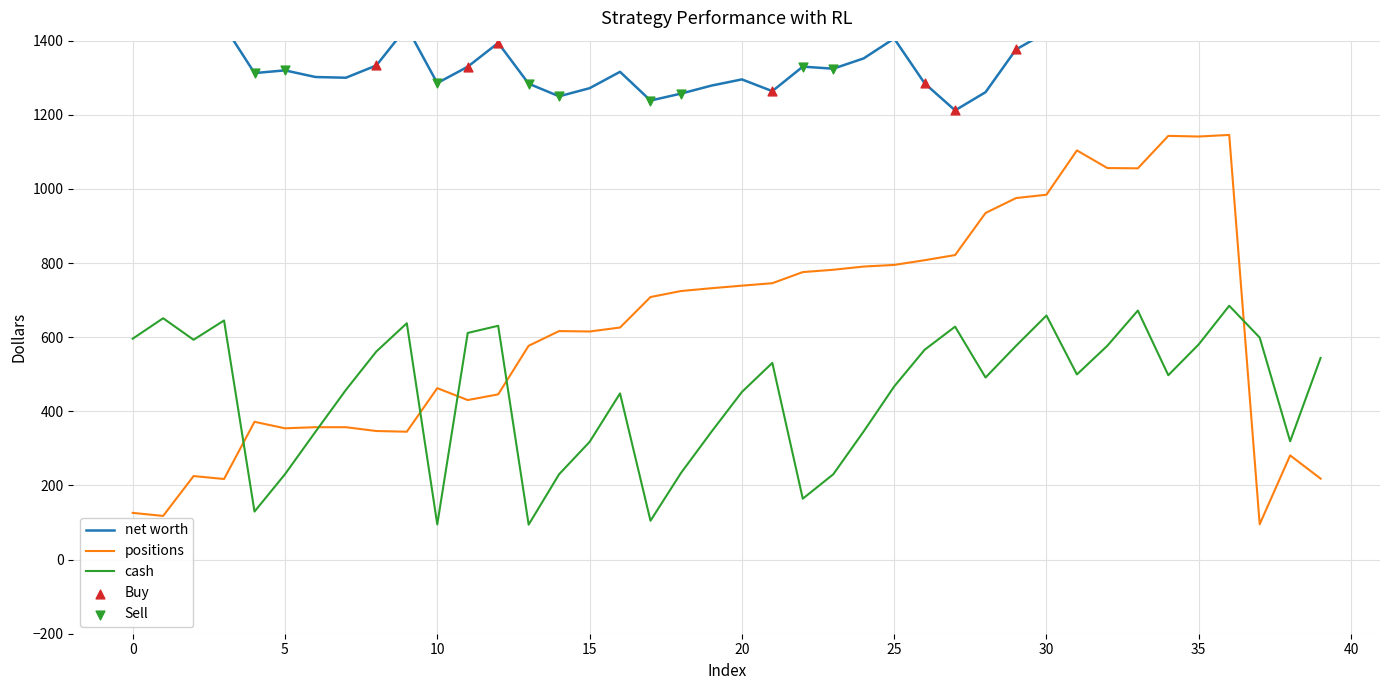

The value of positions at 20 is 739.0. True or false?

True